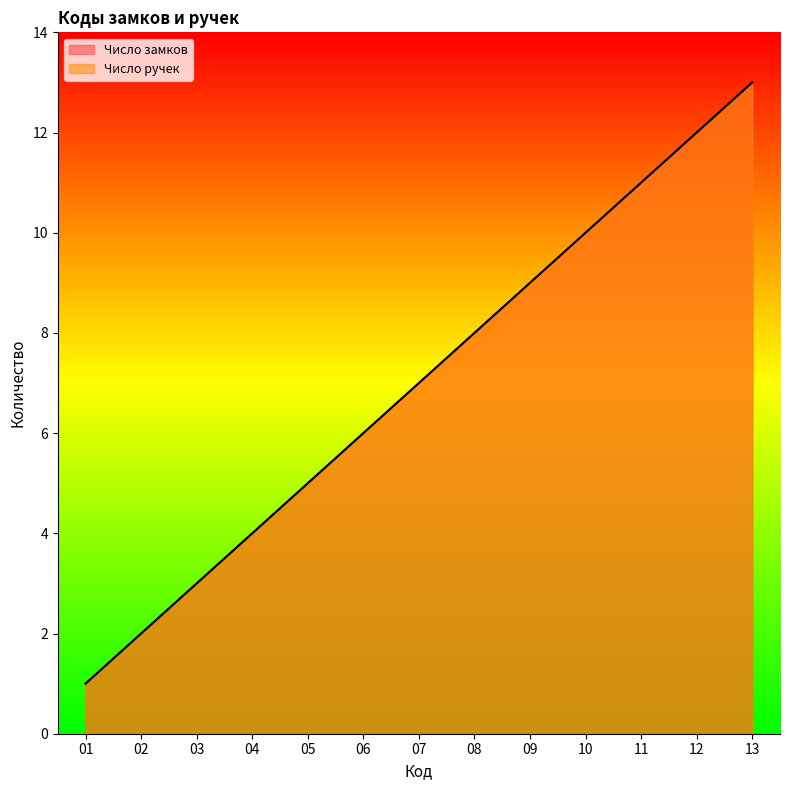

True or false: Число замков has a value of 12 at 08.

False